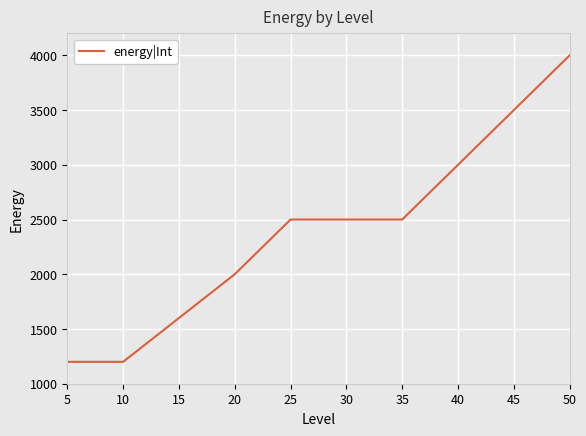

The value at 15 is 2393. True or false?

False